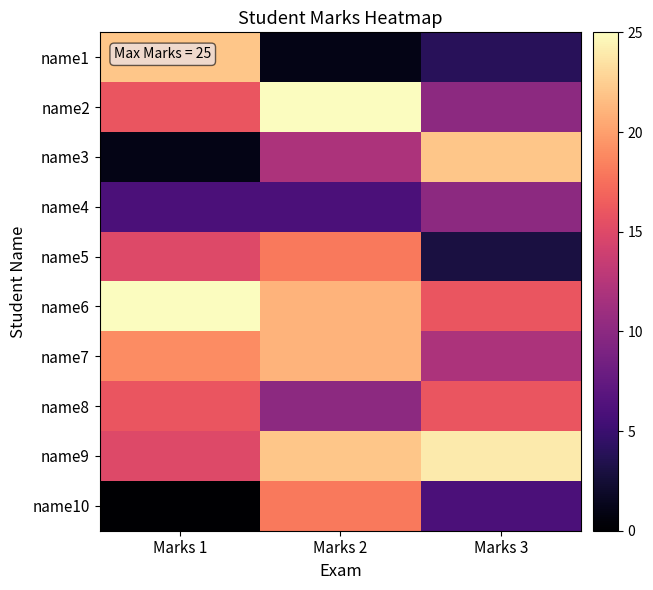

Reading left to right, extract all data points from this chart.

name1: Marks 1=22	Marks 2=1	Marks 3=4
name2: Marks 1=16	Marks 2=25	Marks 3=10
name3: Marks 1=1	Marks 2=12	Marks 3=22
name4: Marks 1=6	Marks 2=6	Marks 3=10
name5: Marks 1=15	Marks 2=18	Marks 3=3
name6: Marks 1=25	Marks 2=21	Marks 3=16
name7: Marks 1=19	Marks 2=21	Marks 3=12
name8: Marks 1=16	Marks 2=10	Marks 3=16
name9: Marks 1=15	Marks 2=22	Marks 3=24
name10: Marks 1=0	Marks 2=18	Marks 3=6